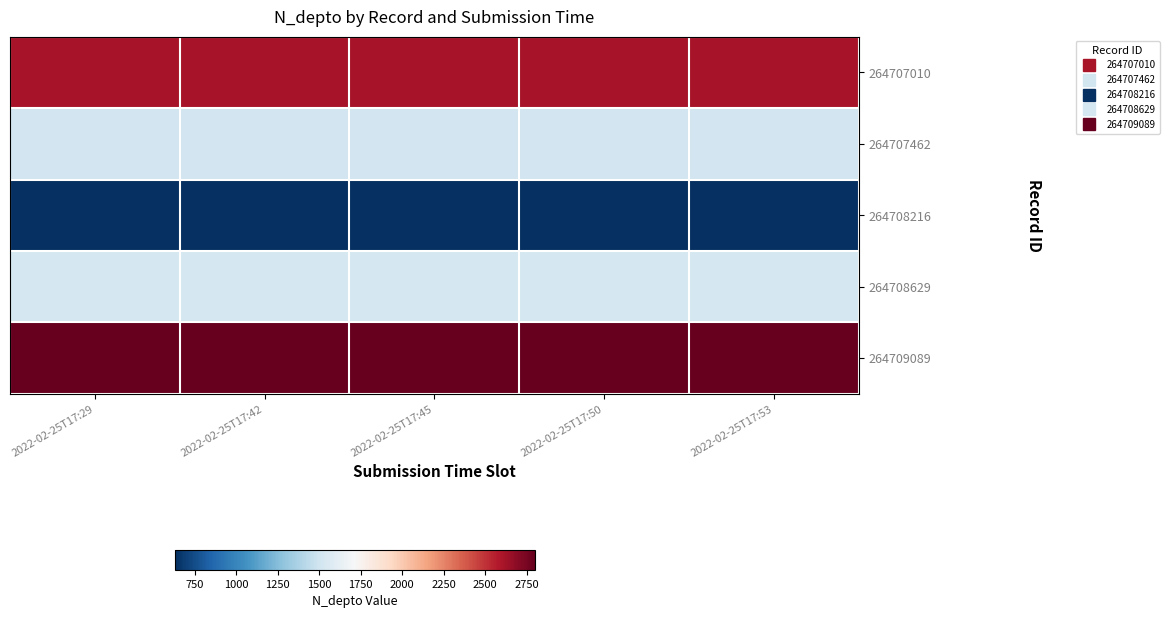

At 2022-02-25T17:29, list the series in order from largest to smallest.

264709089, 264707010, 264708629, 264707462, 264708216